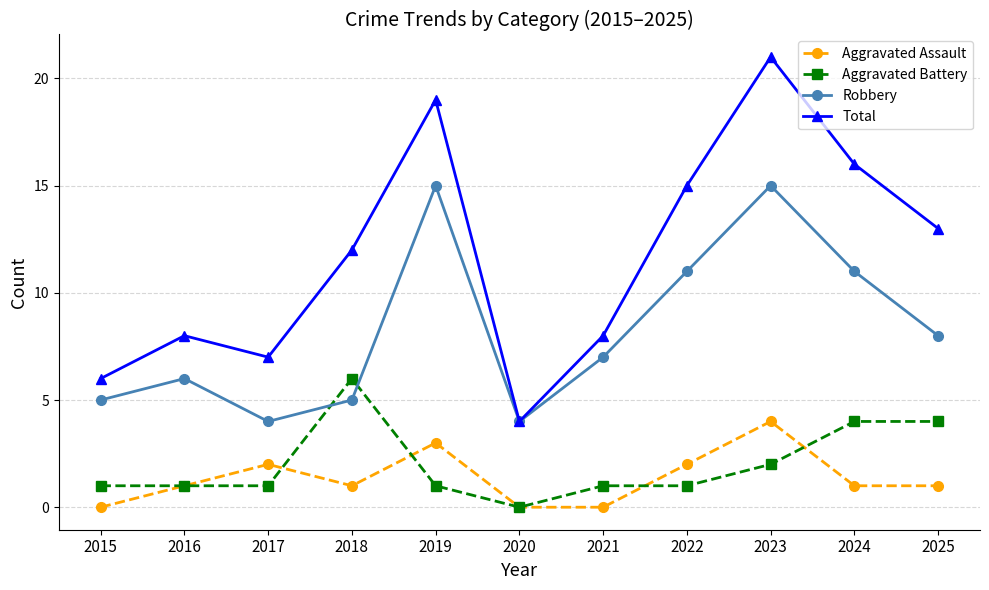

True or false: Total and Aggravated Assault intersect in this chart.

False